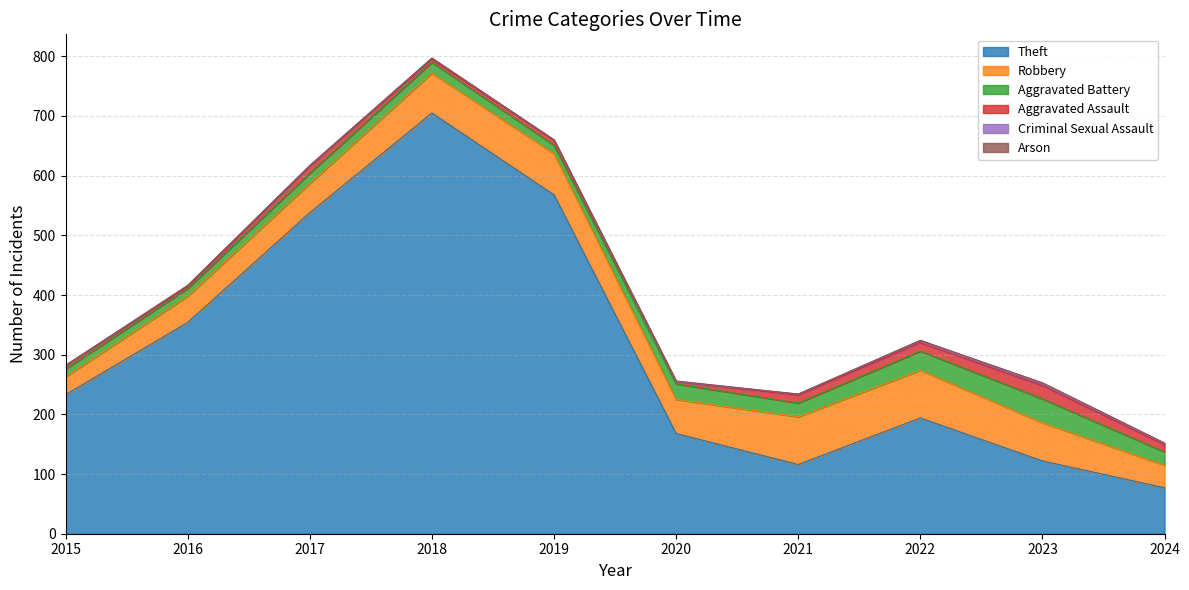

What is the spread (max minus min) of values at 2020?

168